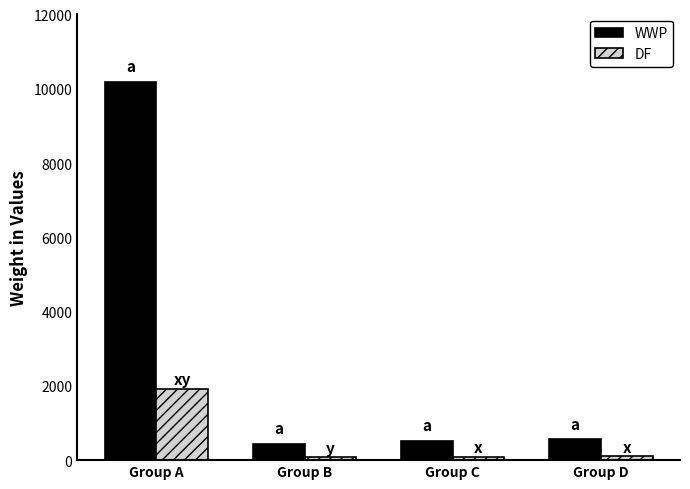

Which series has the largest range (max minus min)?

WWP